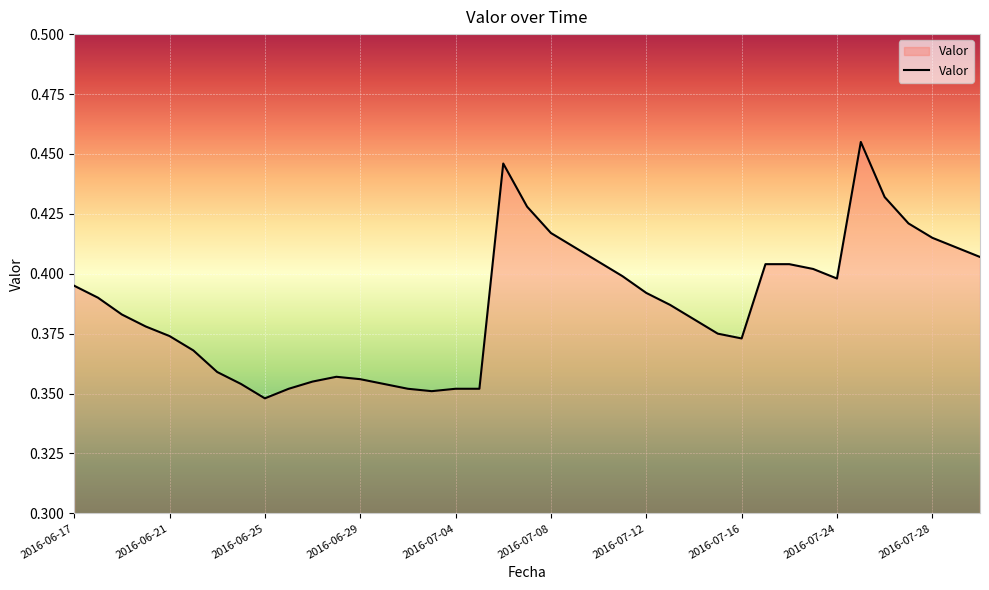

How many lines are shown in the chart?

1